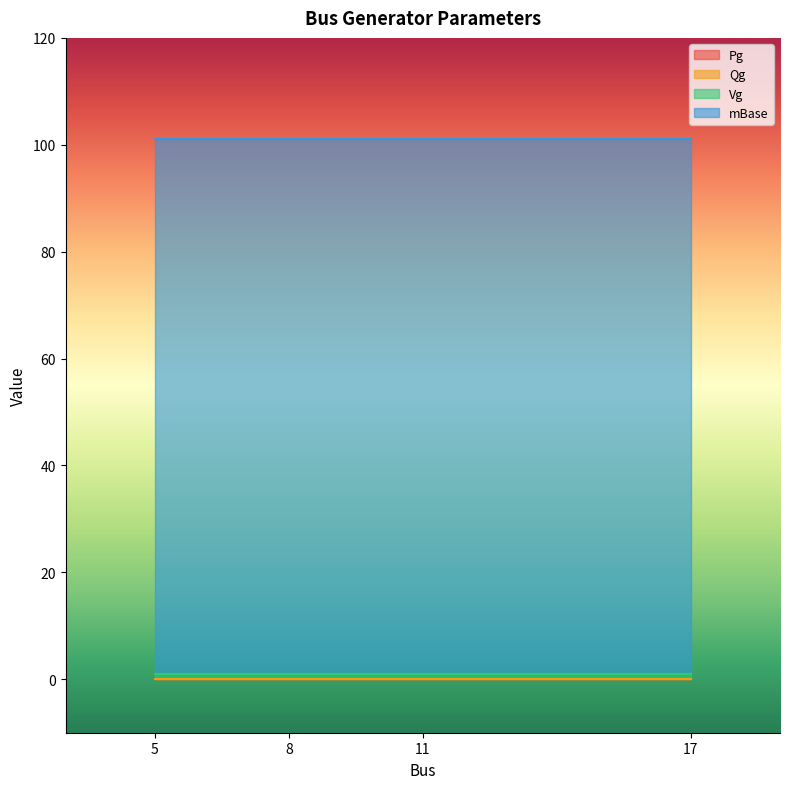

At which label does Qg reach its minimum?

5